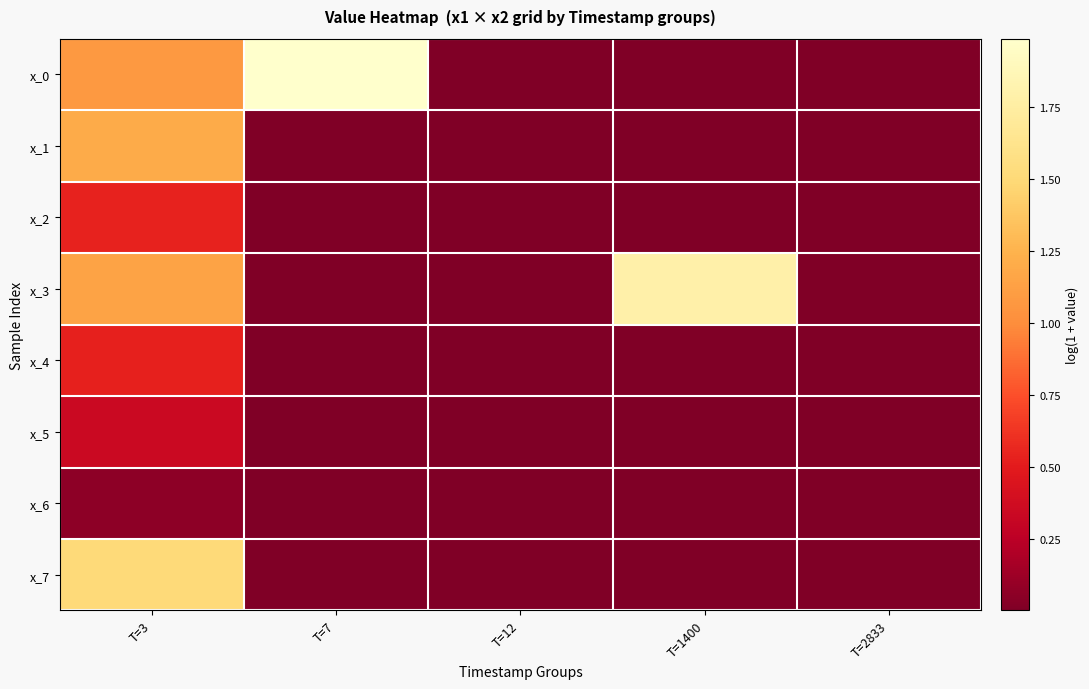

Between T=12 and T=2833, which is larger?

T=2833